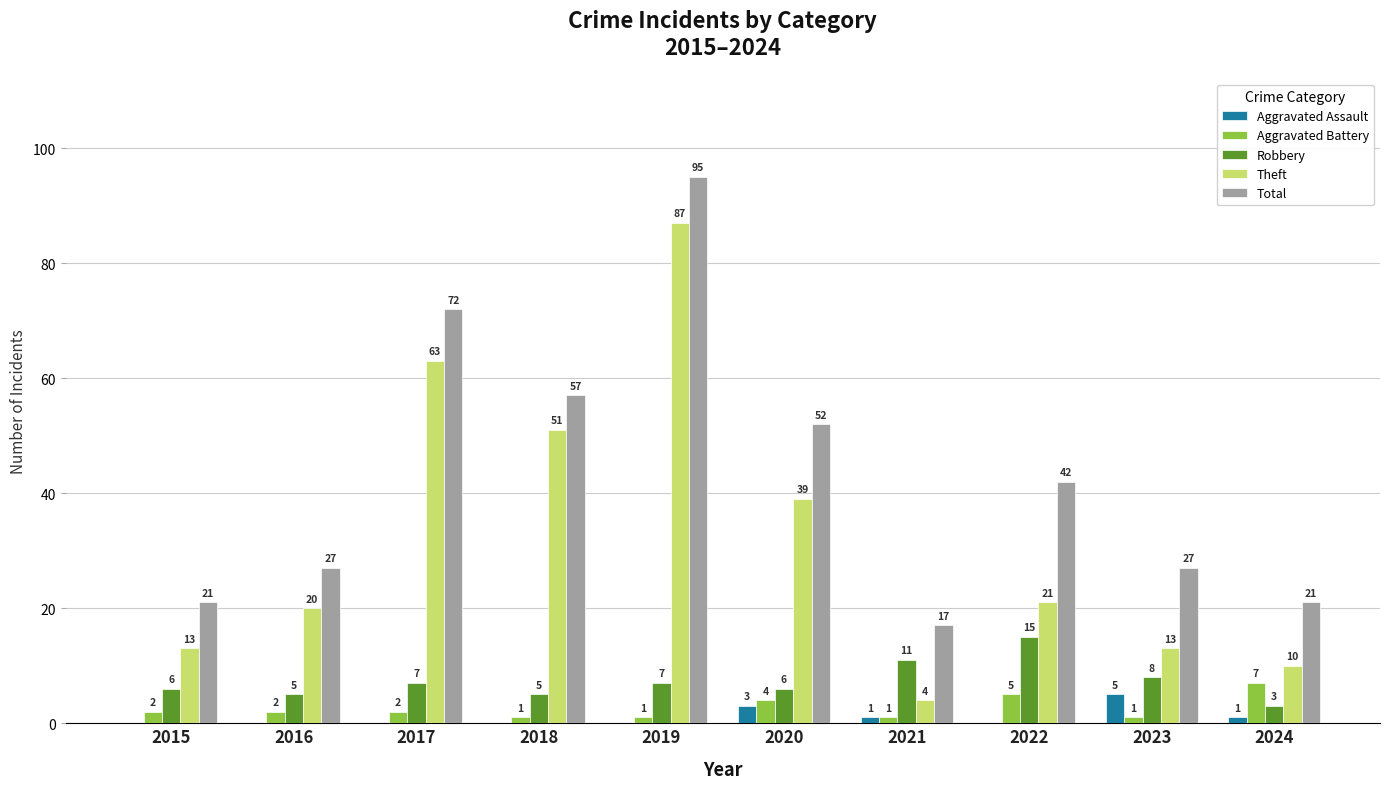

What is the total value across all series at 2024?

42